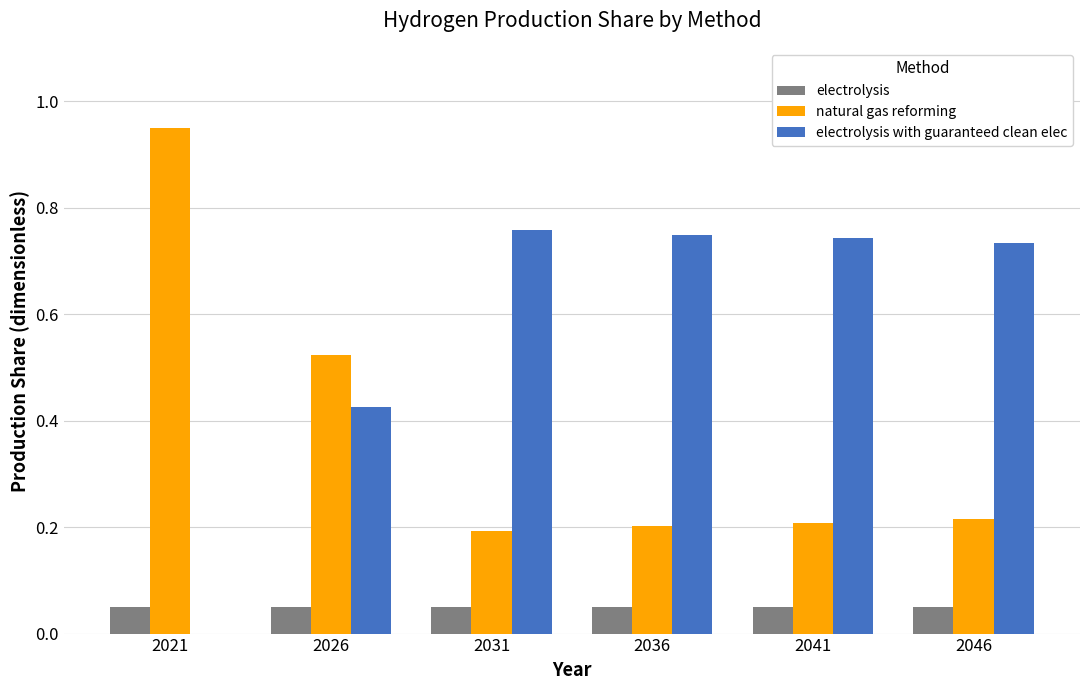

The electrolysis series shows 0.0 at 2026. True or false?

False